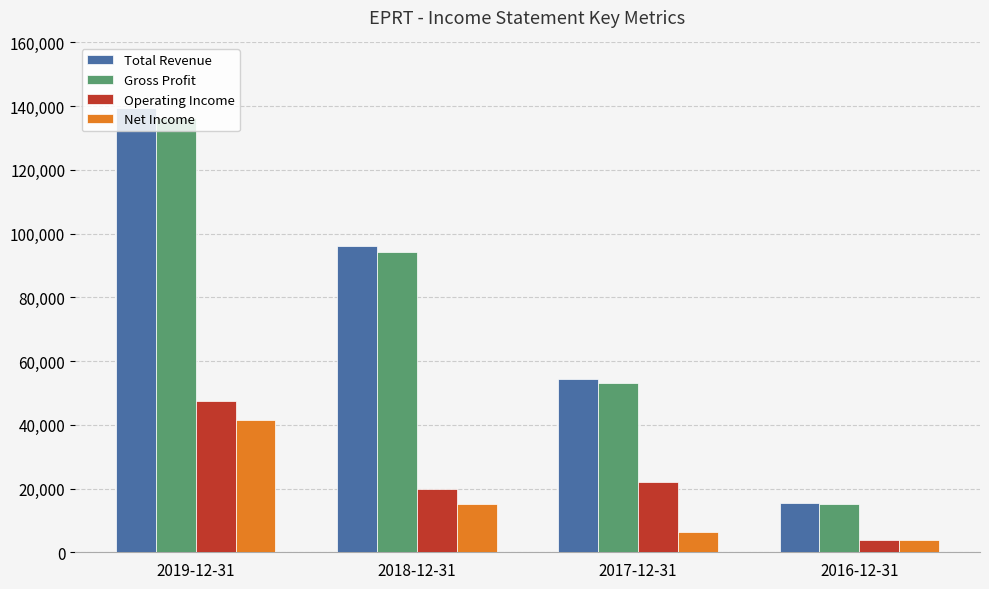

Count the number of categories in the chart.

4